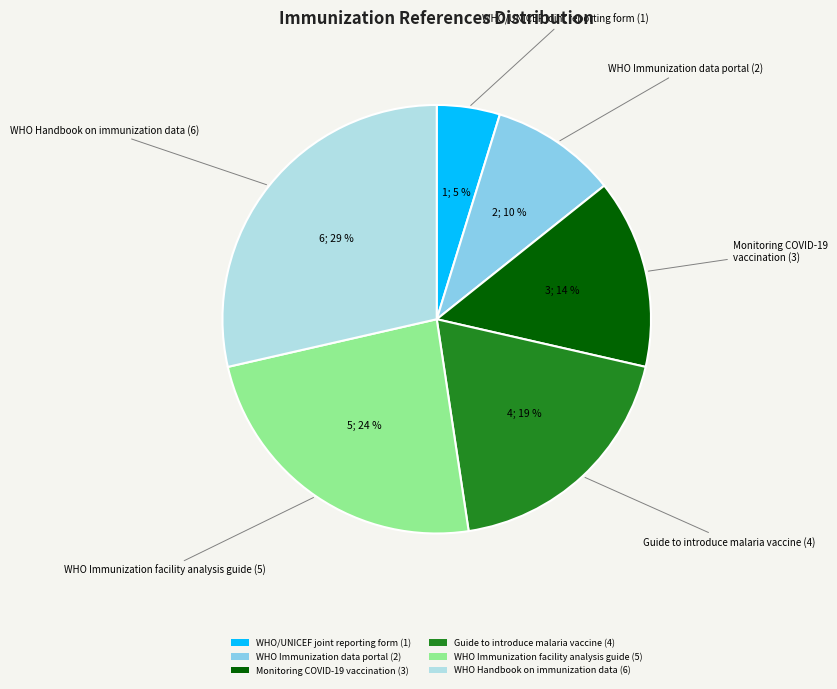

The Guide to introduce malaria vaccine (4) slice represents 24% of the pie. True or false?

False